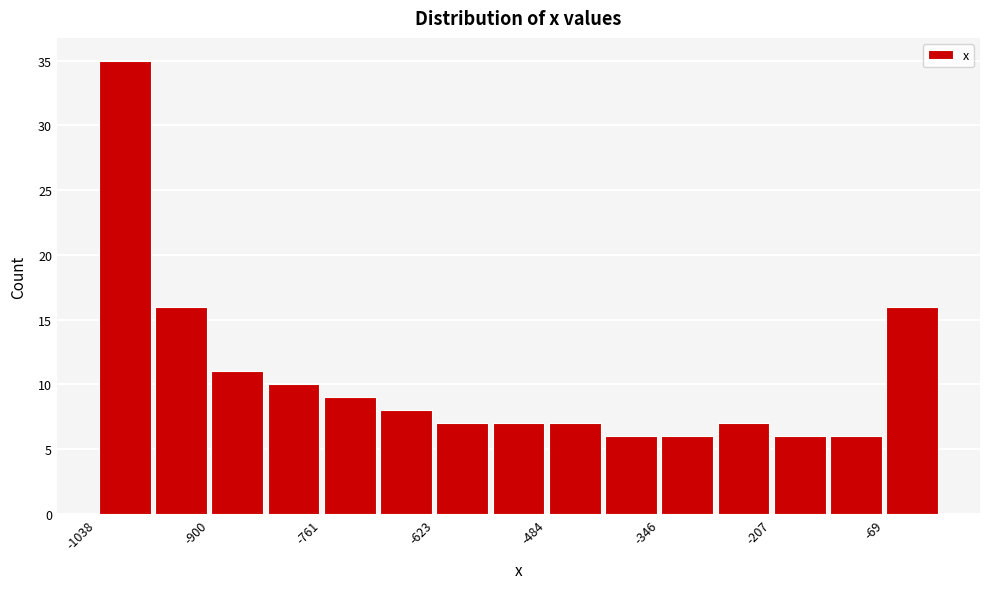

Read against the x-axis, roughly where is the centre of the tallest bar?

-1000